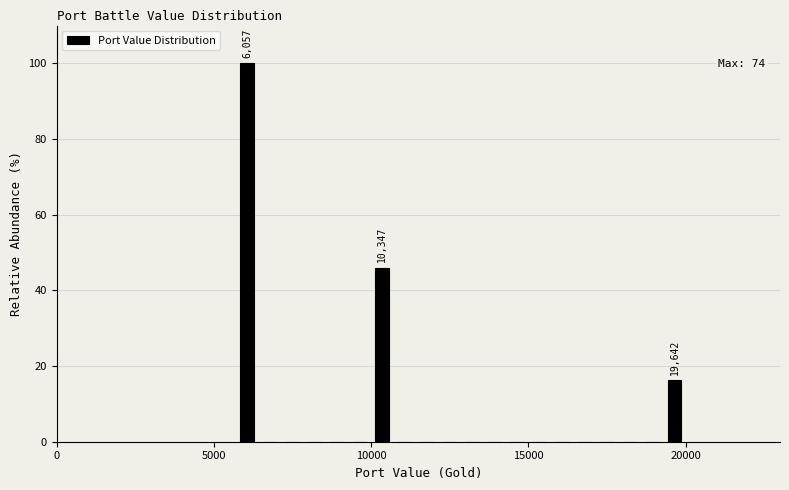

Around what value on the x-axis is the tallest bar? Give the approximate position of its centre, as read against the axis.

6000